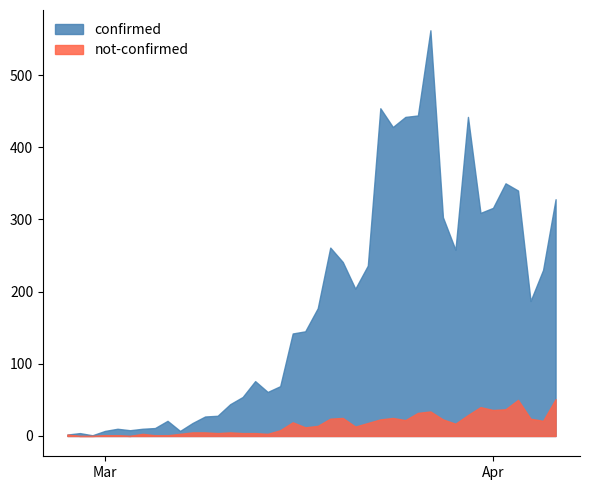

What is the label of the 10th point from the right?

2020-03-28